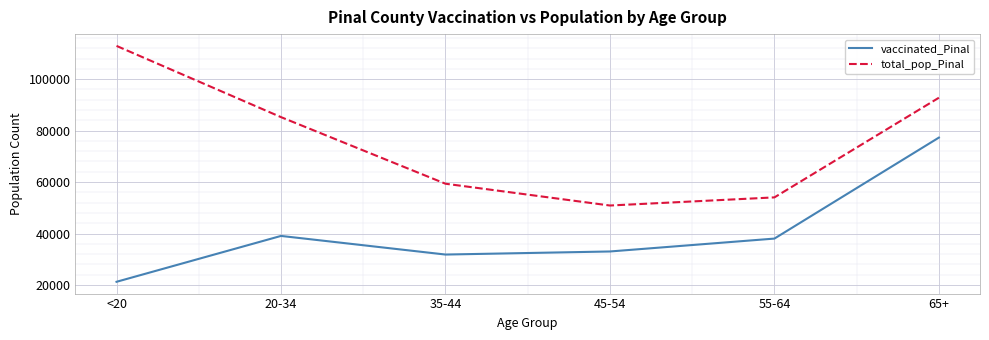

What is the minimum value shown in the chart?

21239